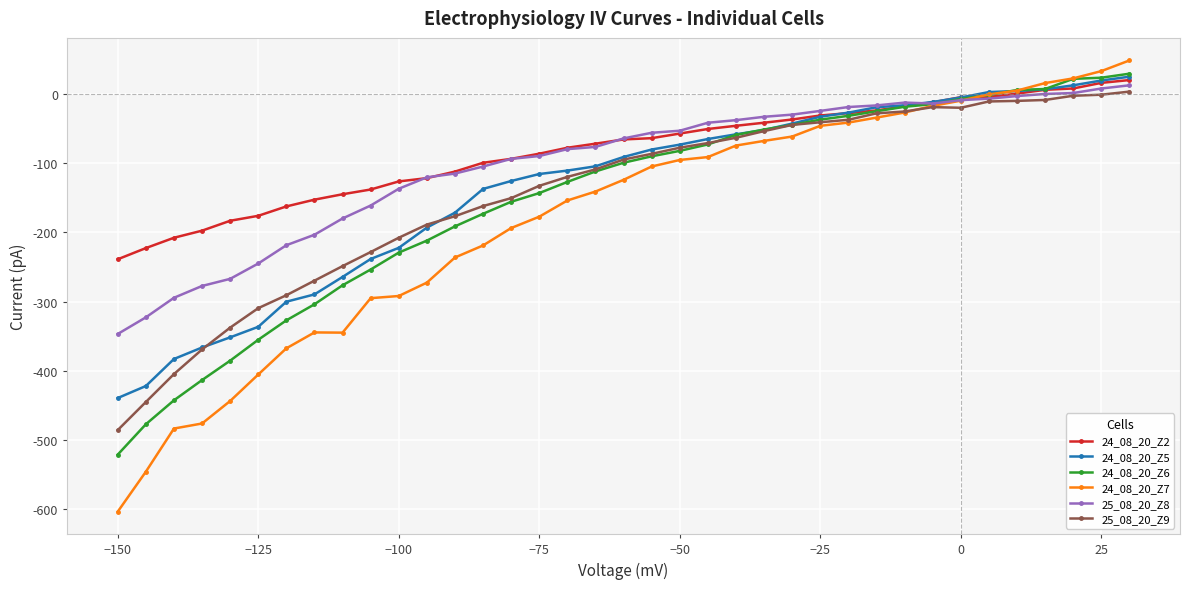

What is the minimum value shown in the chart?

-603.2